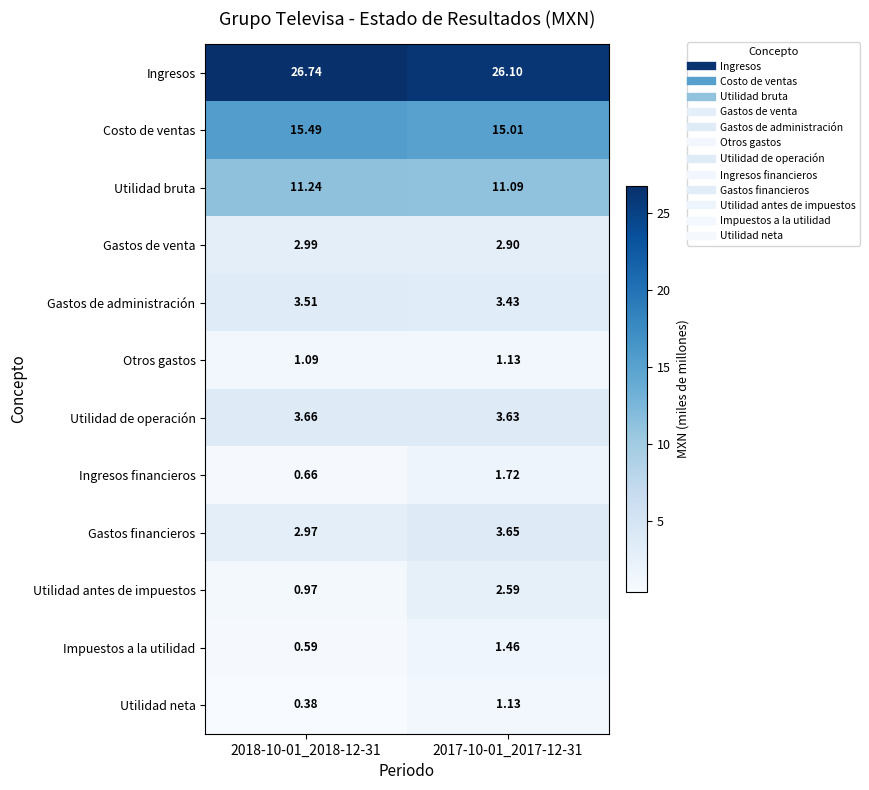

Is the value of Impuestos a la utilidad at 2017-10-01_2017-12-31 greater than the value of Utilidad antes de impuestos at 2018-10-01_2018-12-31?

Yes